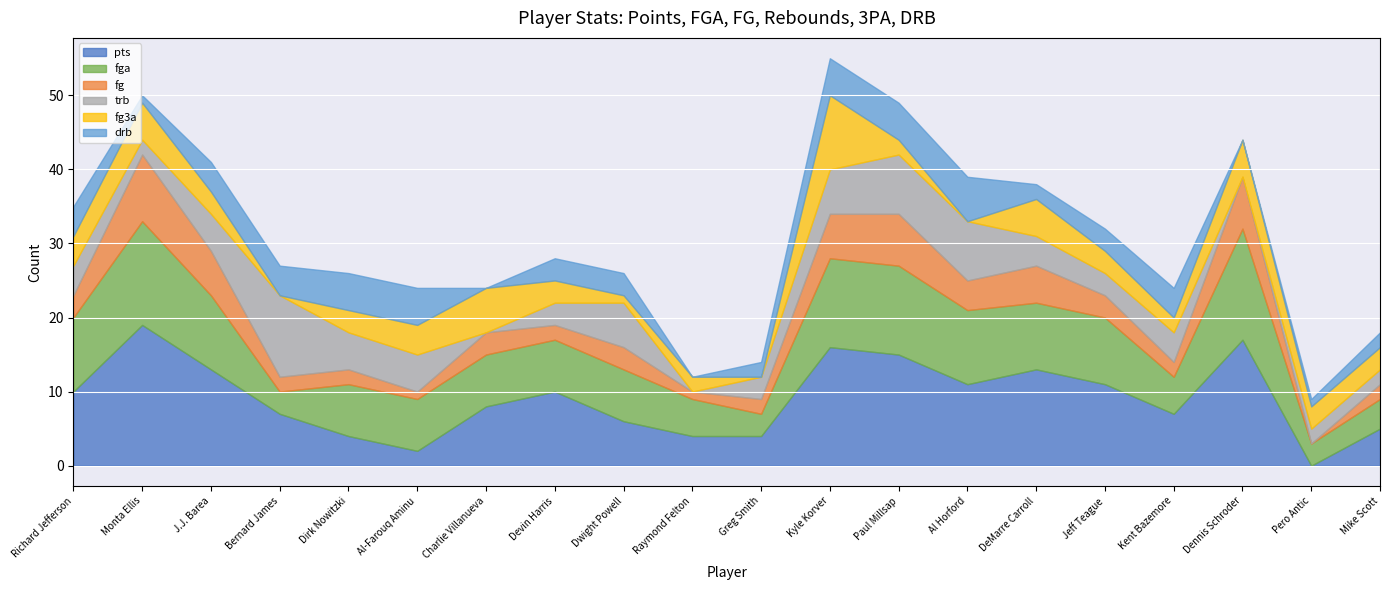

What is the difference between the maximum and second lowest values in the fg3a series?

10